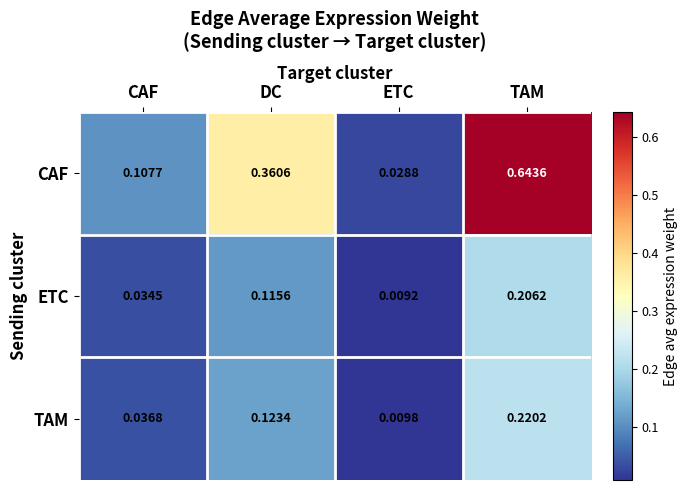

At which label is CAF closest to 0?

ETC